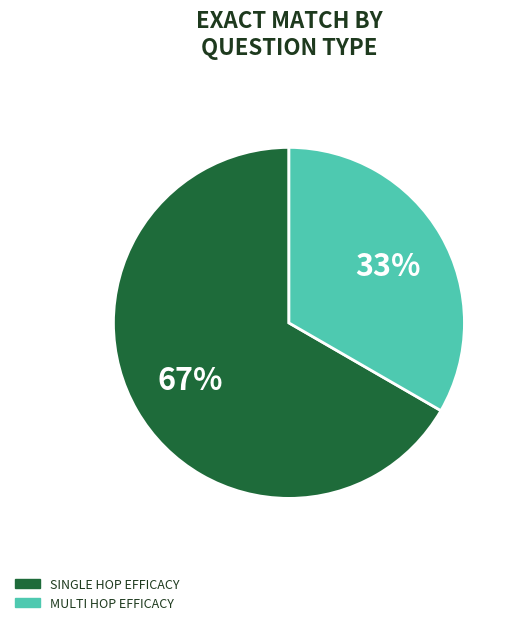

To the nearest percent, what is the average slice percentage?

50%